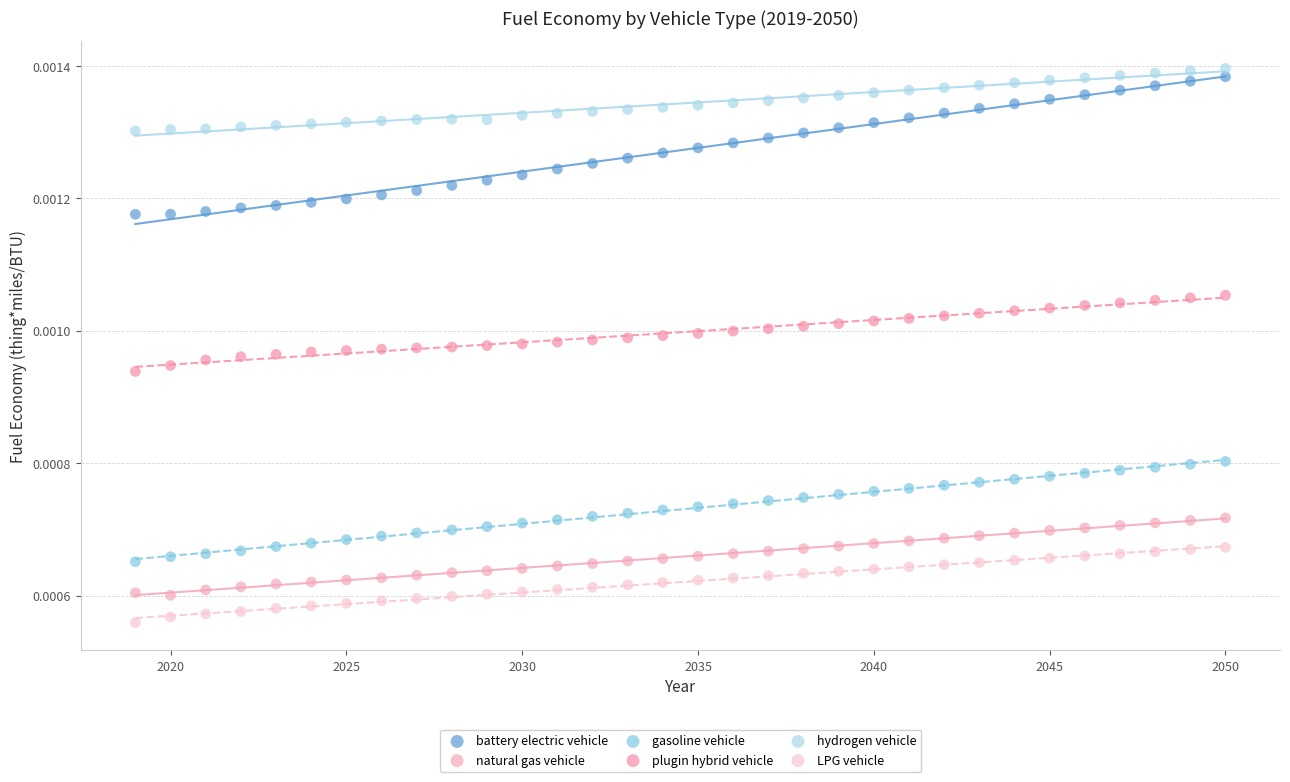

Which series reaches the minimum Y coordinate?

LPG vehicle